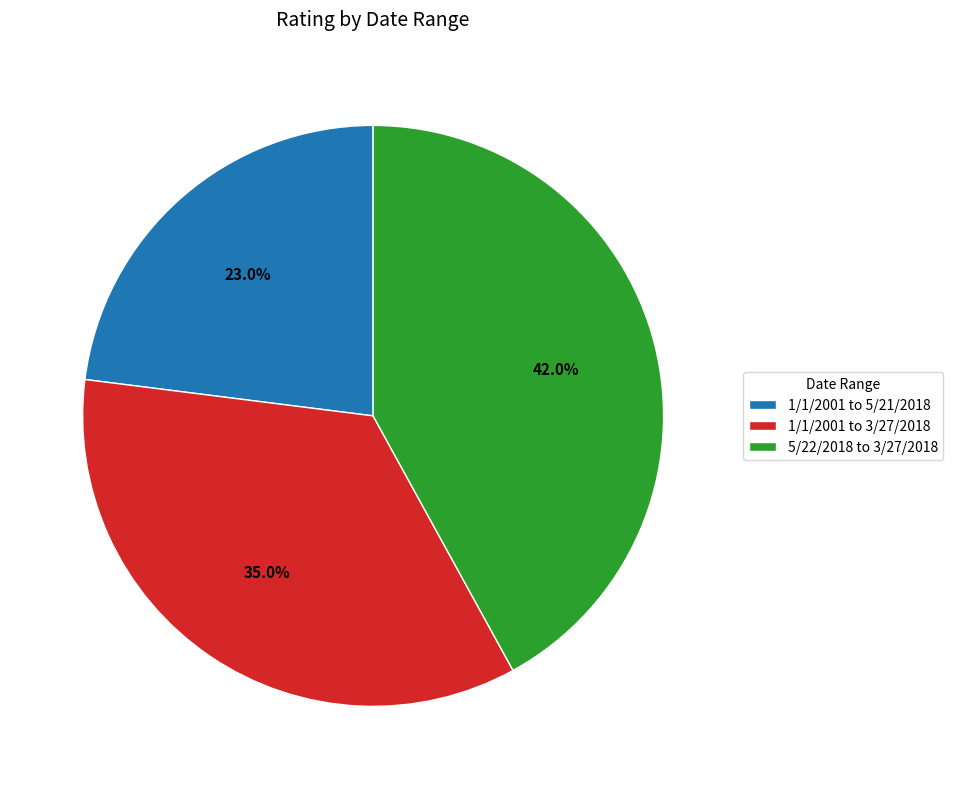

What is the ratio of the value at 5/22/2018 to 3/27/2018 to the value at 1/1/2001 to 5/21/2018?

1.8